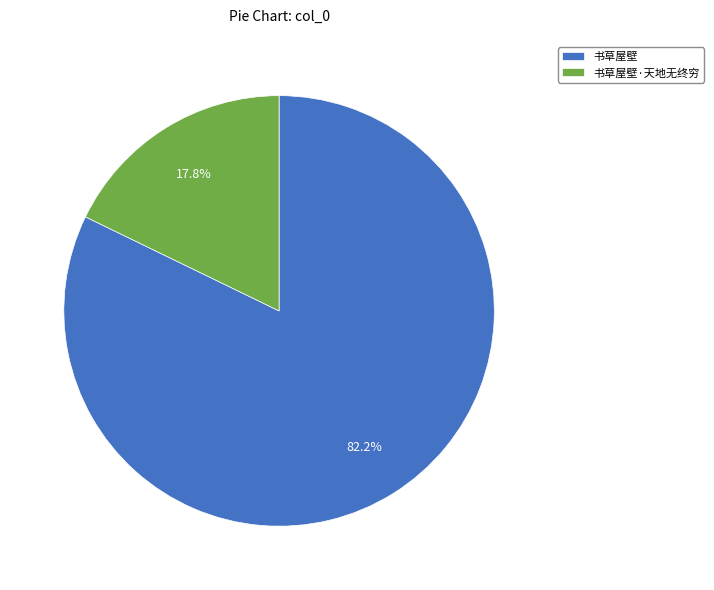

How many slices are in this pie chart?

2